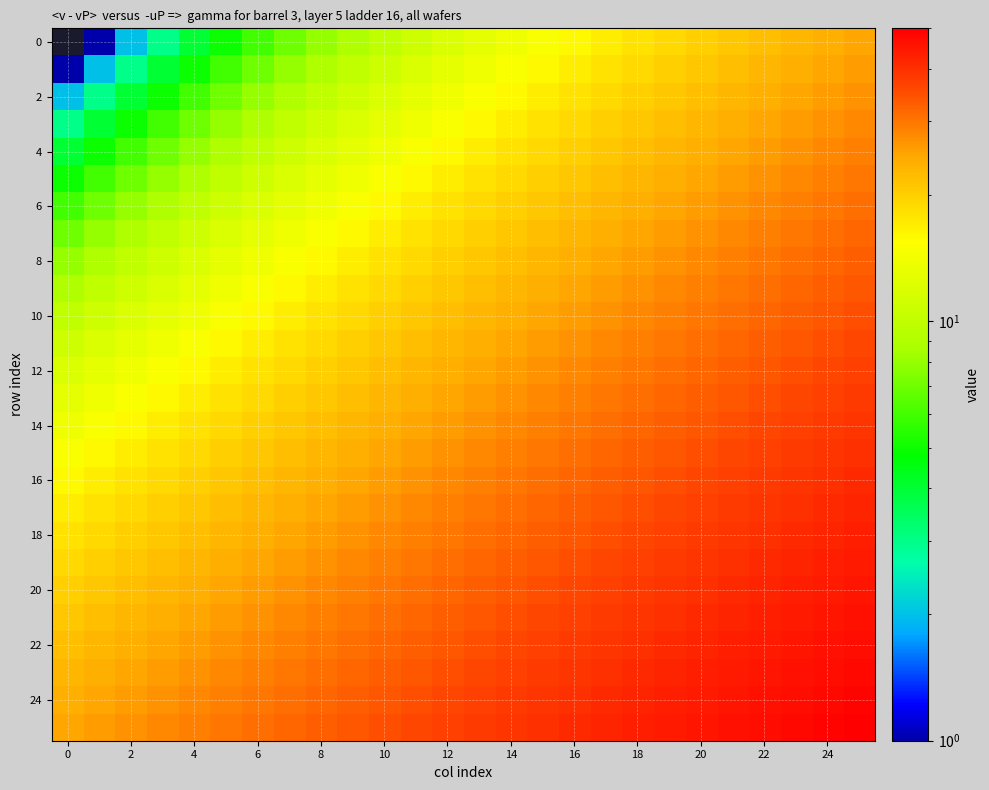

Count the number of data series in this chart.

26